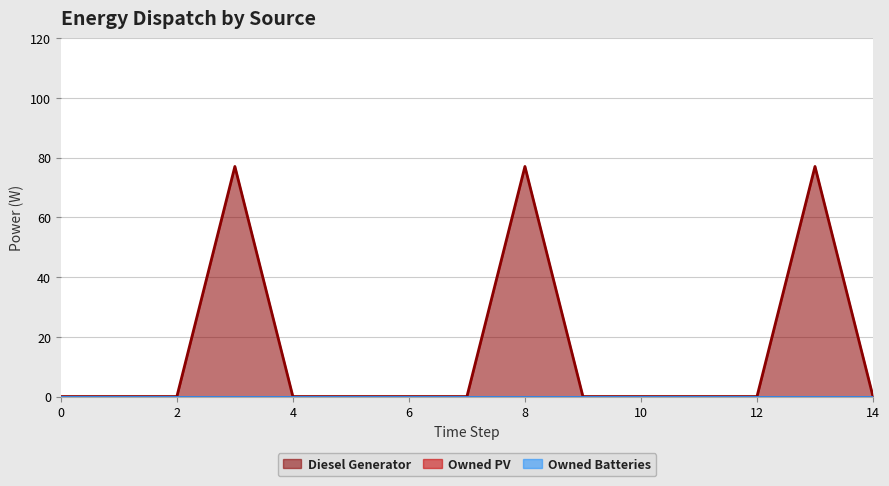

Between 11 and 8, which is larger?

8